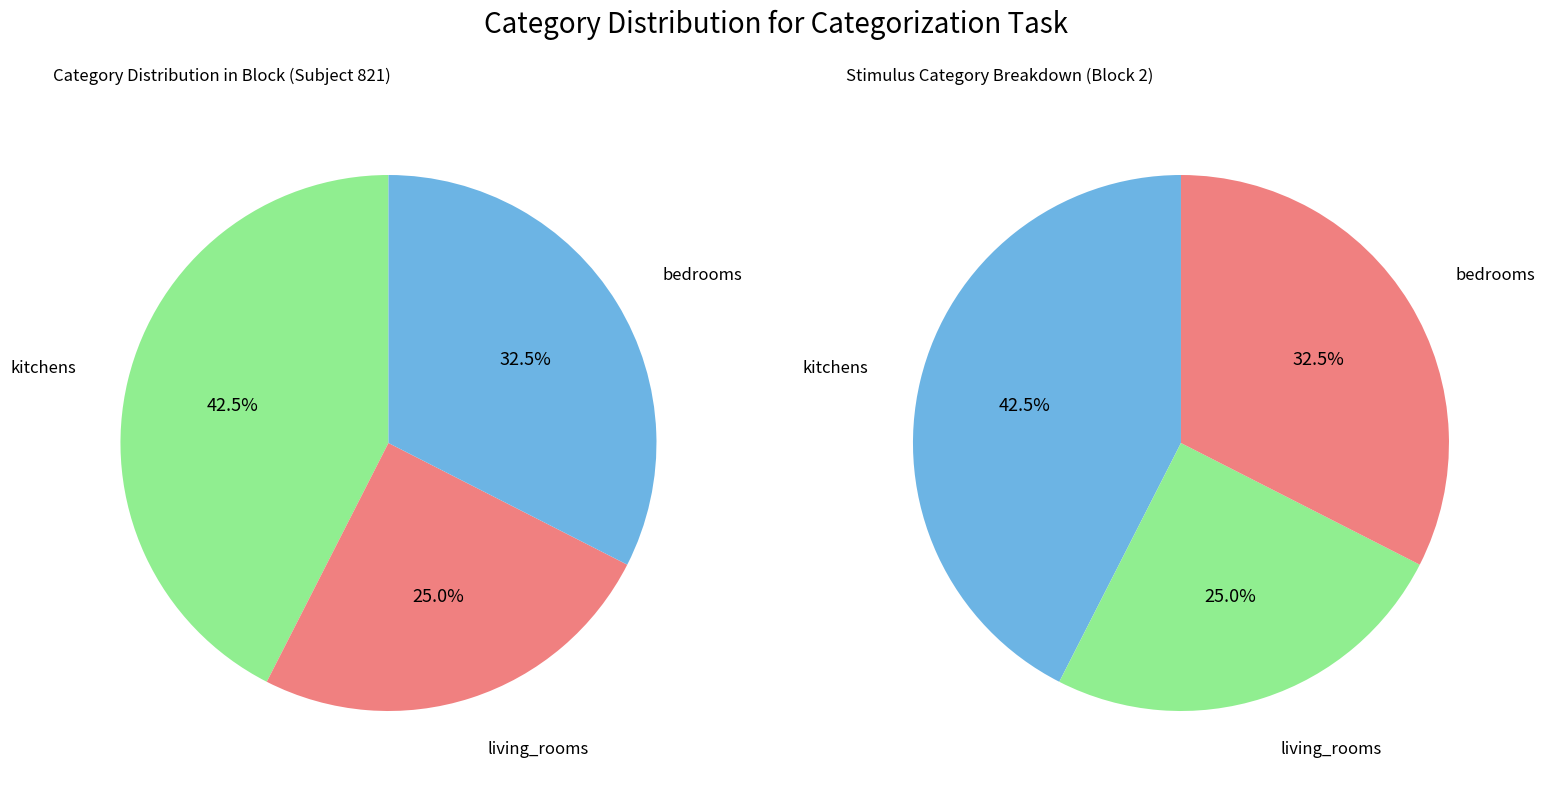

Does living_rooms represent more than half of the total?

No